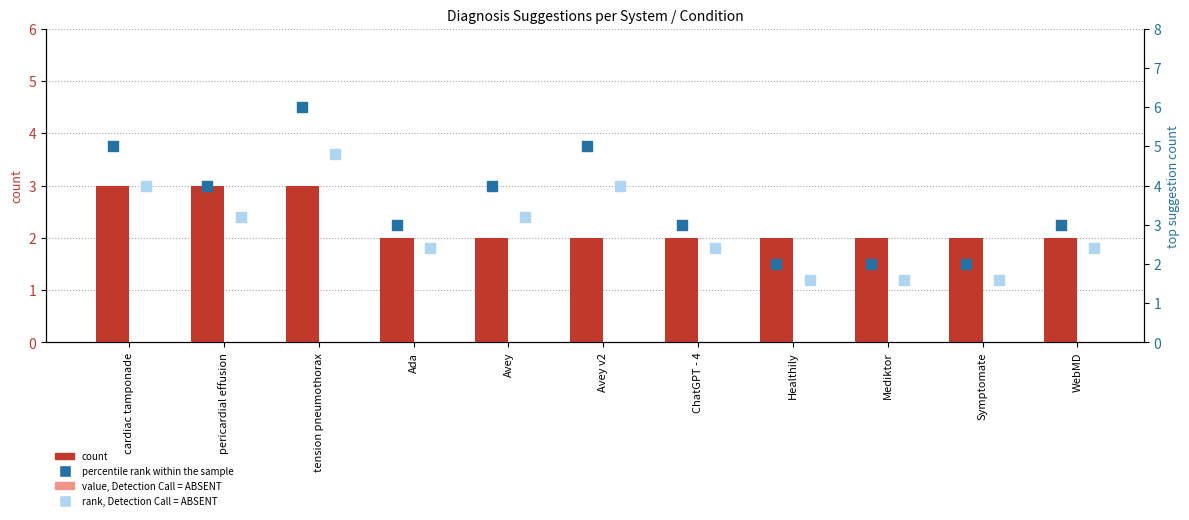

Which series contains the highest Y value?

percentile rank within the sample